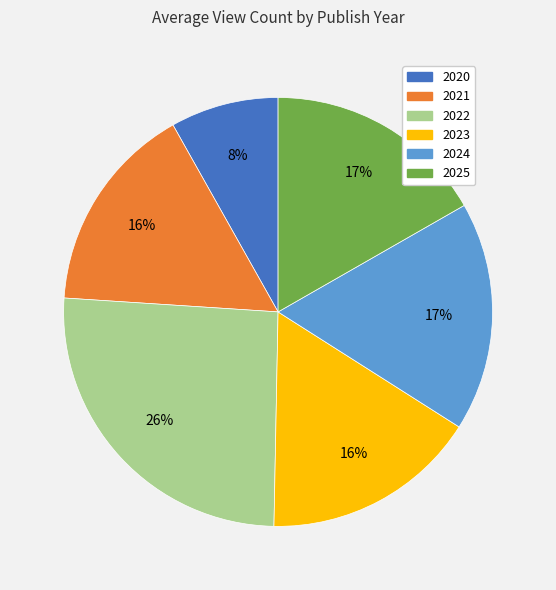

To the nearest percent, what is the average slice percentage?

17%